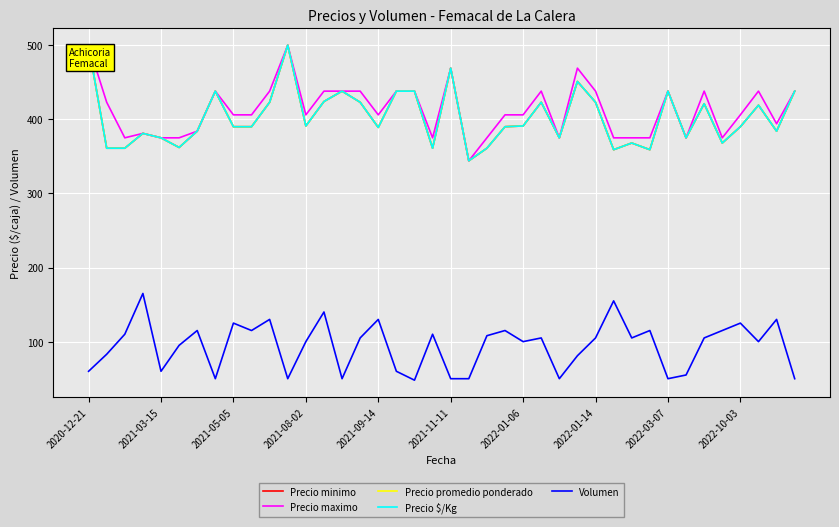

True or false: Precio maximo and Volumen intersect in this chart.

False